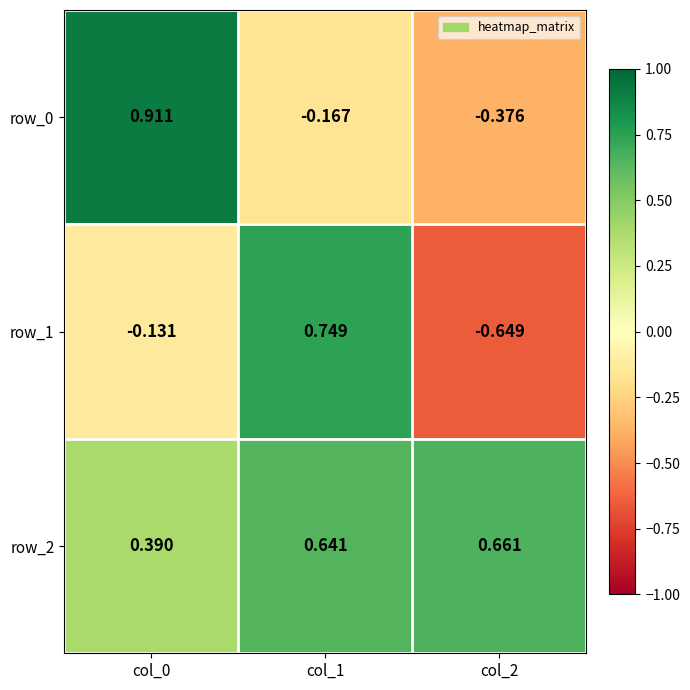

Reading left to right, what are all the values shown in this chart?

row_0: col_0=0.9	col_1=-0.2	col_2=-0.4
row_1: col_0=-0.1	col_1=0.7	col_2=-0.6
row_2: col_0=0.4	col_1=0.6	col_2=0.7